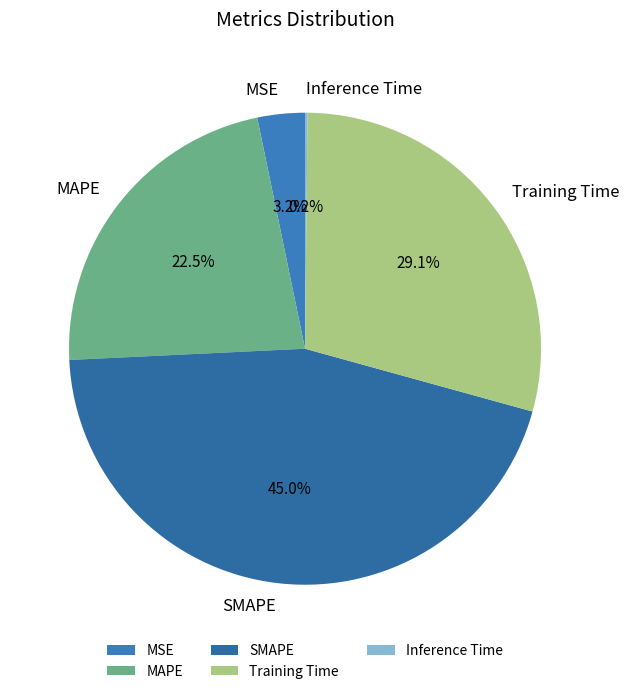

What percentage is NOT represented by Training Time?

70.9%